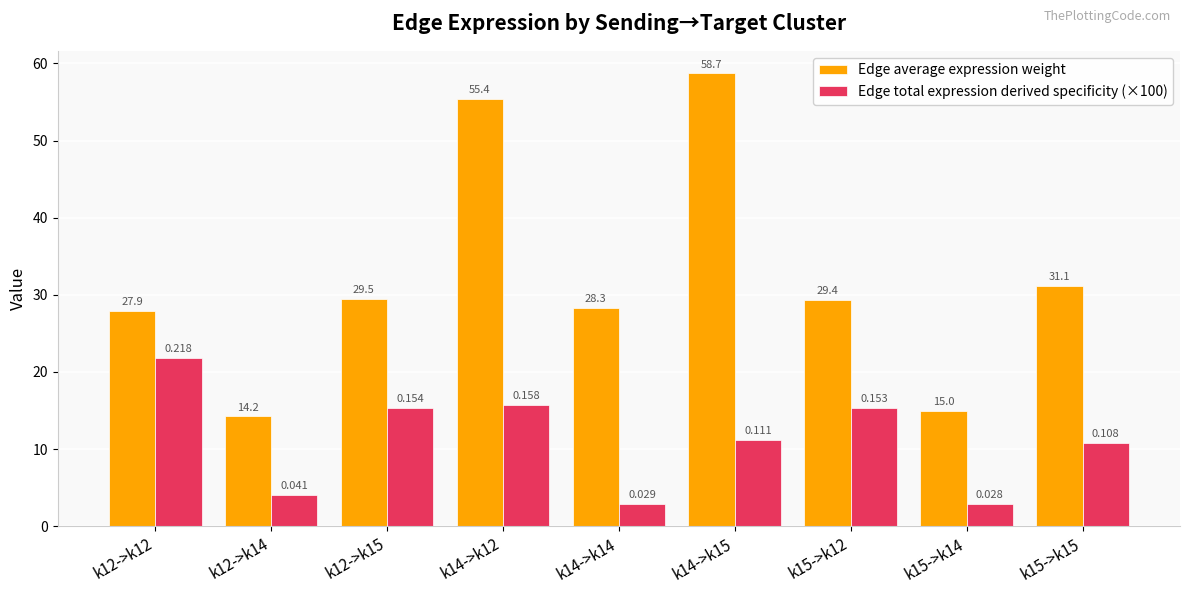

What are all the series names shown in the legend?

Edge average expression weight, Edge total expression derived specificity (×100)